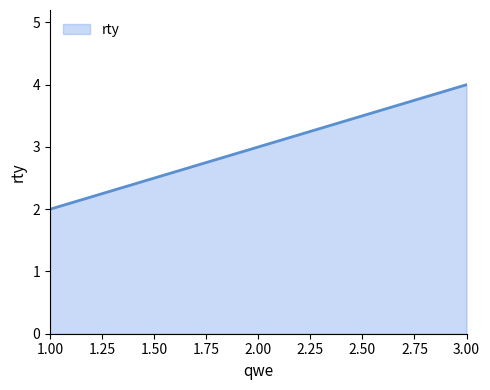

What is the minimum value shown in the chart?

2